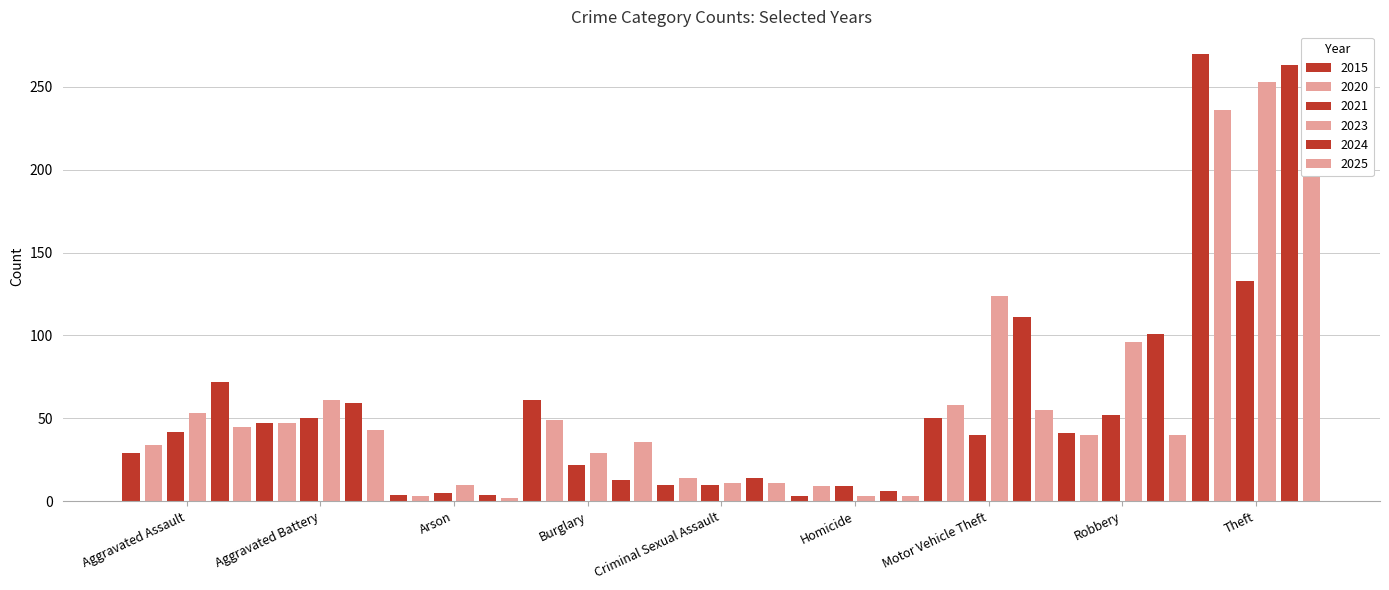

Is the value of 2015 at Criminal Sexual Assault greater than the value of 2025 at Arson?

Yes